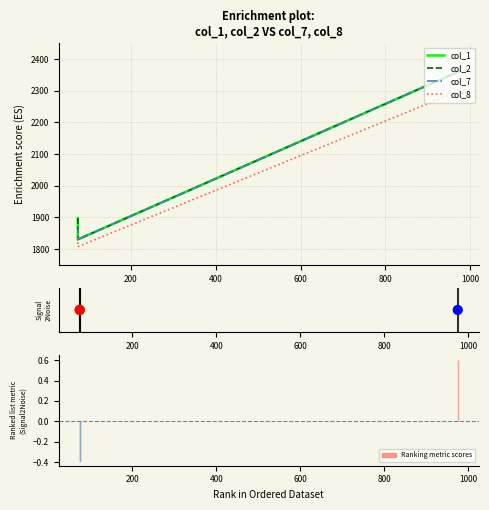

Which series has the largest total across all categories?

col_1